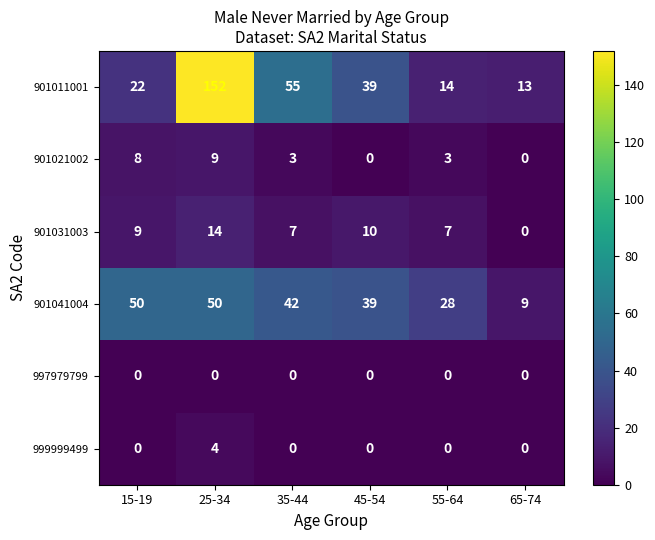

At which label does 901011001 first exceed 39?

25-34